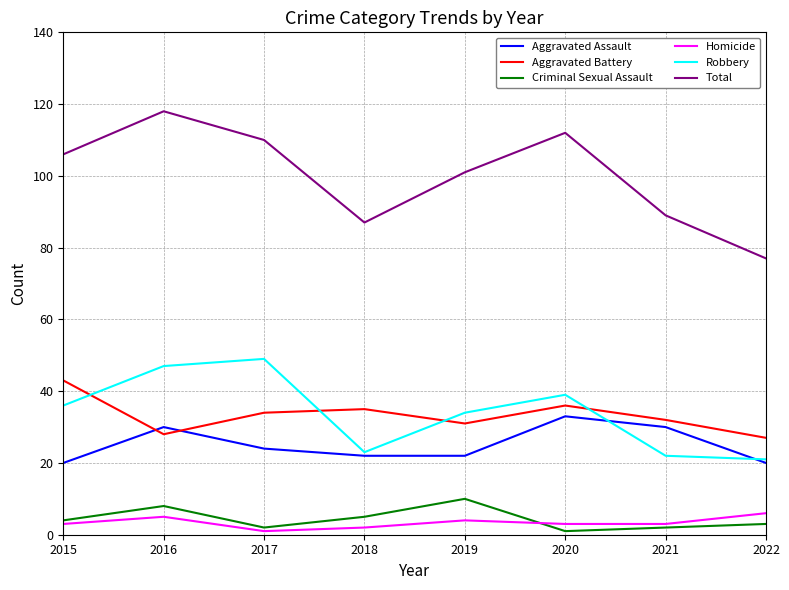

True or false: Homicide and Aggravated Assault cross at least once.

False